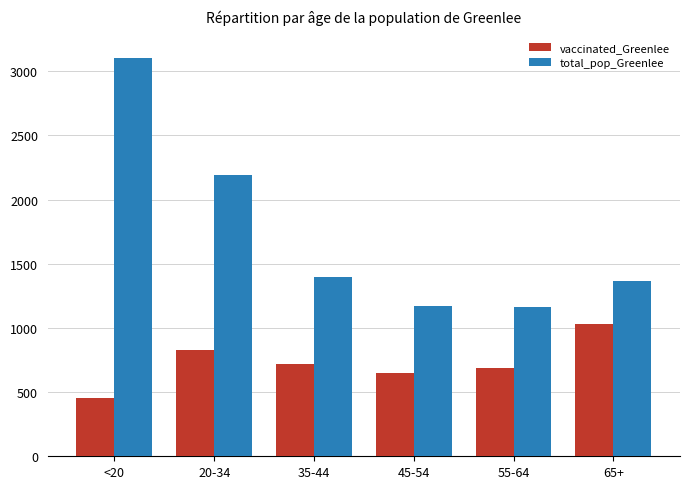

Is the value of vaccinated_Greenlee at 20-34 greater than the value of total_pop_Greenlee at 45-54?

No